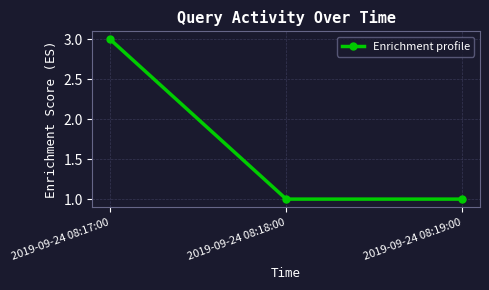

What is the minimum value shown in the chart?

1